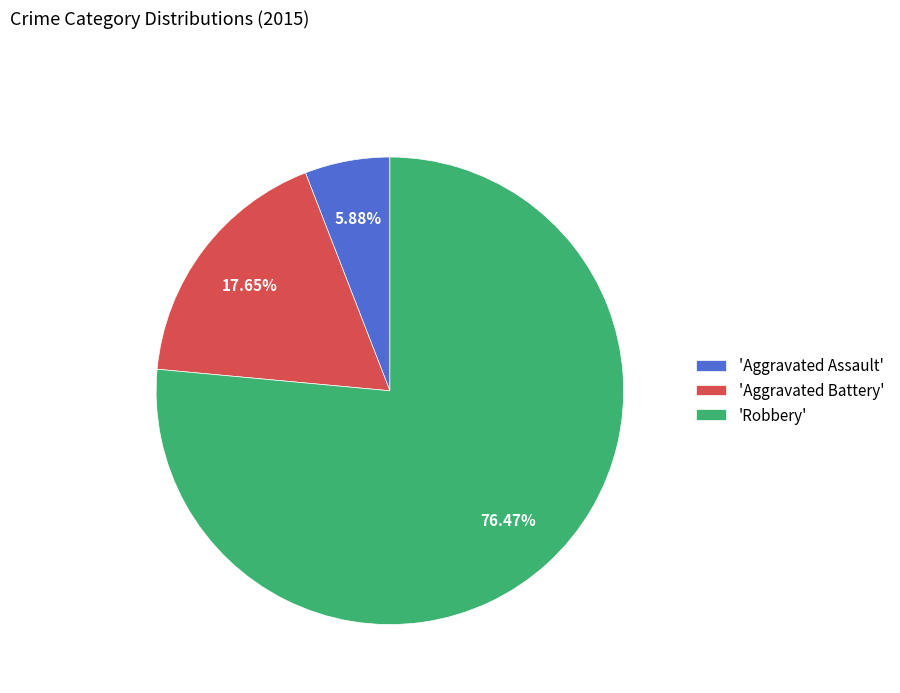

Does 'Aggravated Assault' represent more than half of the total?

No